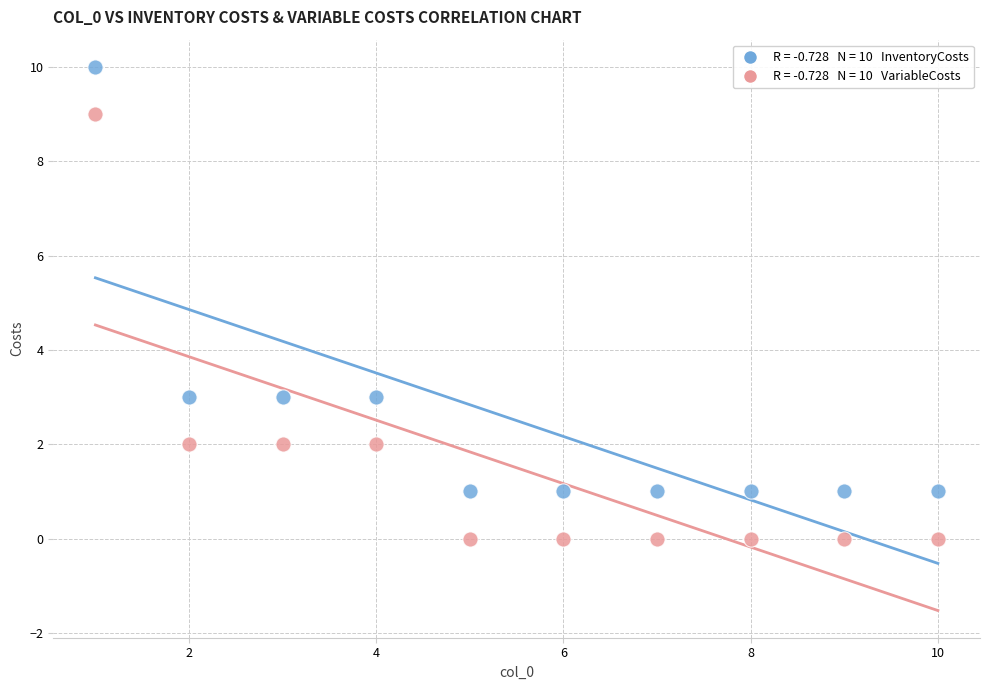

Across all data points, what is the range of X values (max minus min)?

9